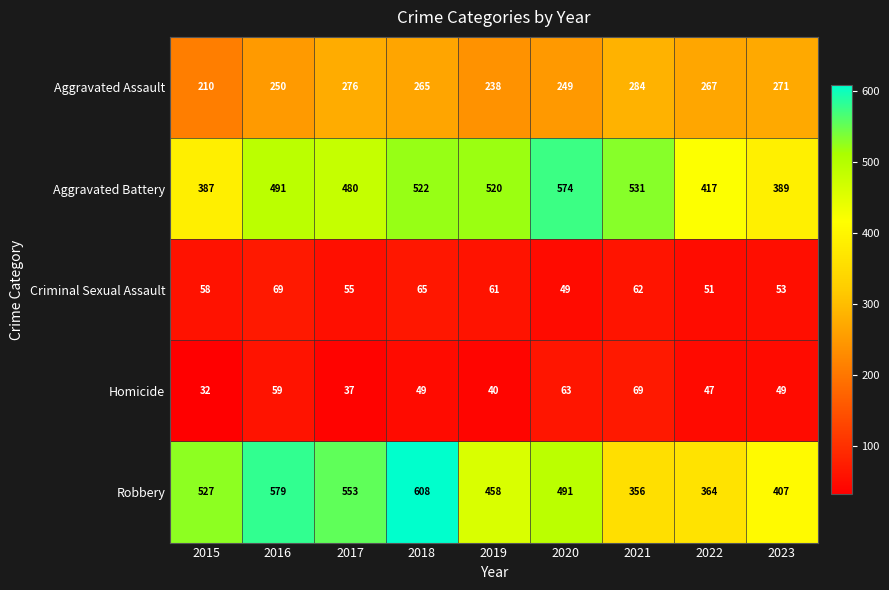

How many data points does each series have?

9